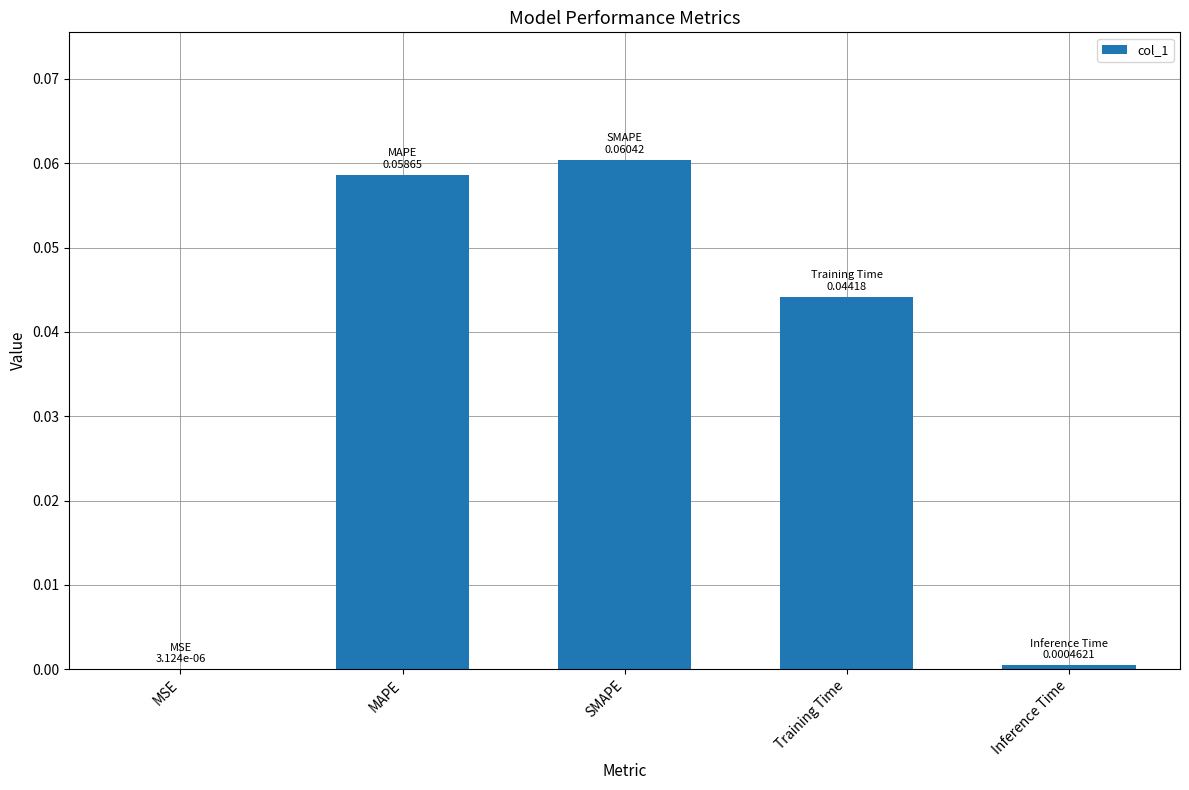

The chart shows a value of 0.0 at Training Time. True or false?

True